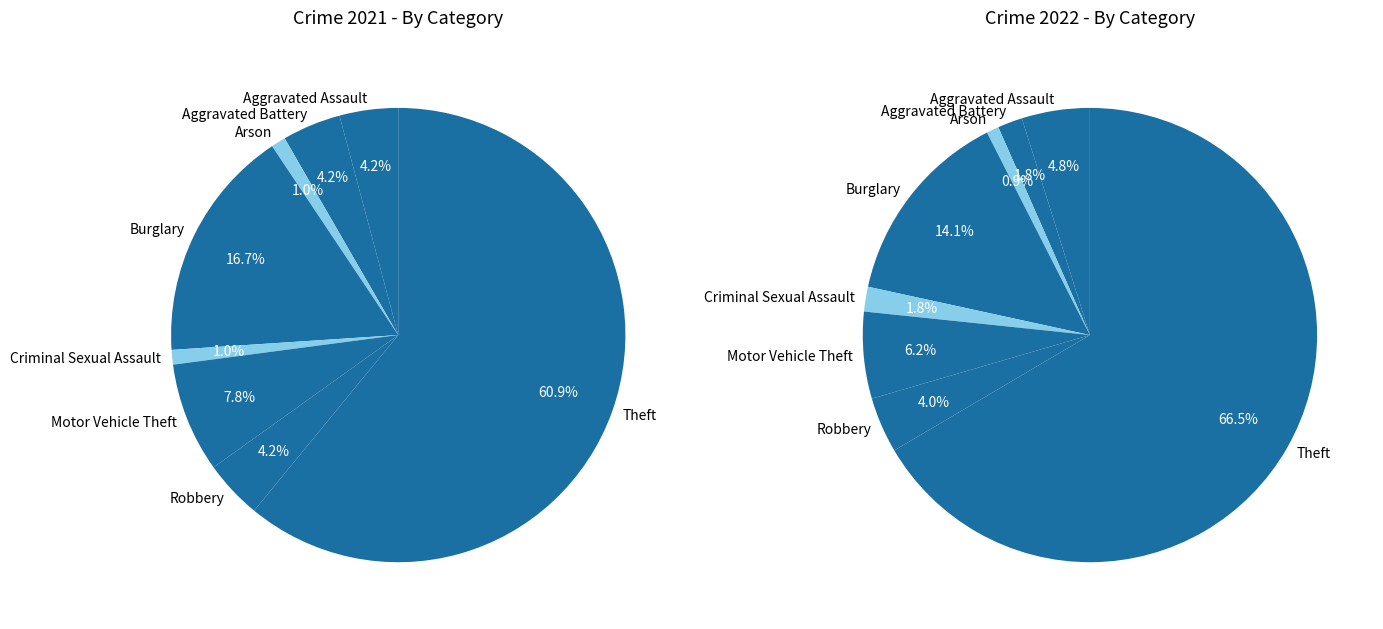

Is values_2022 the majority of the pie?

No